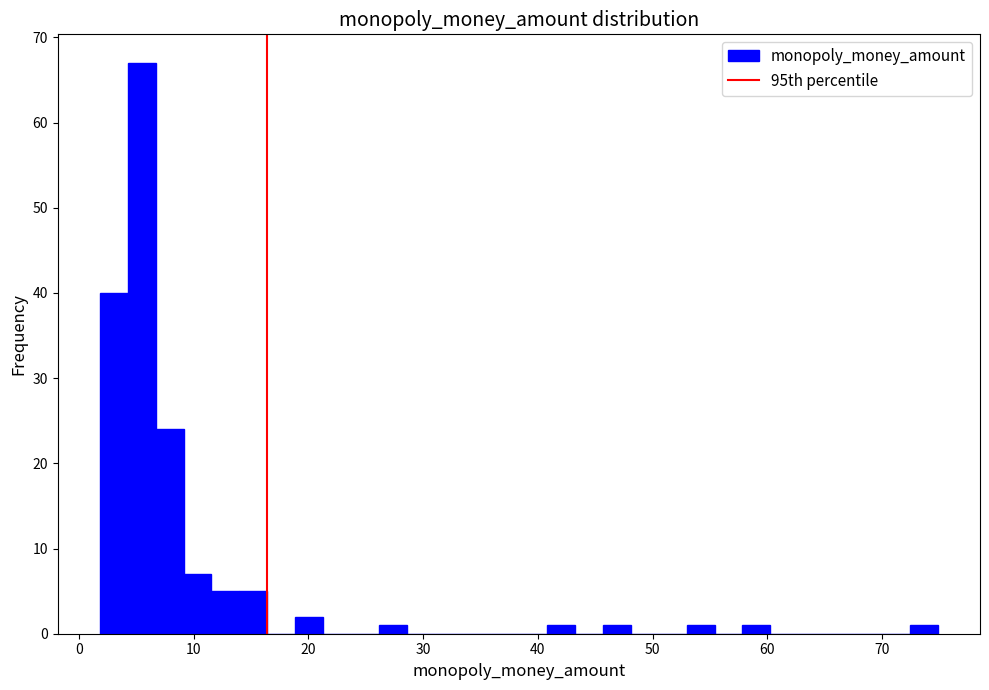

Around what value on the x-axis is the tallest bar? Give the approximate position of its centre, as read against the axis.

5